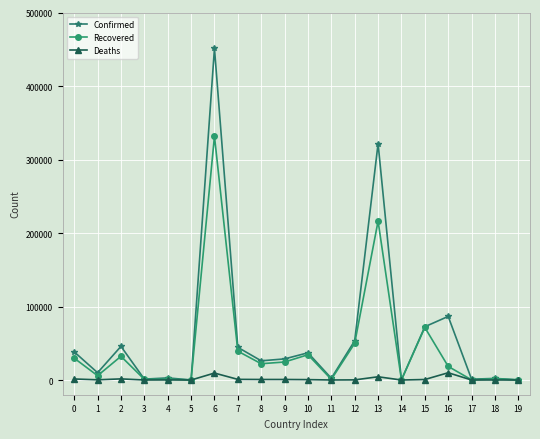

Is the value of Confirmed at 18 greater than the value of Recovered at 15?

No